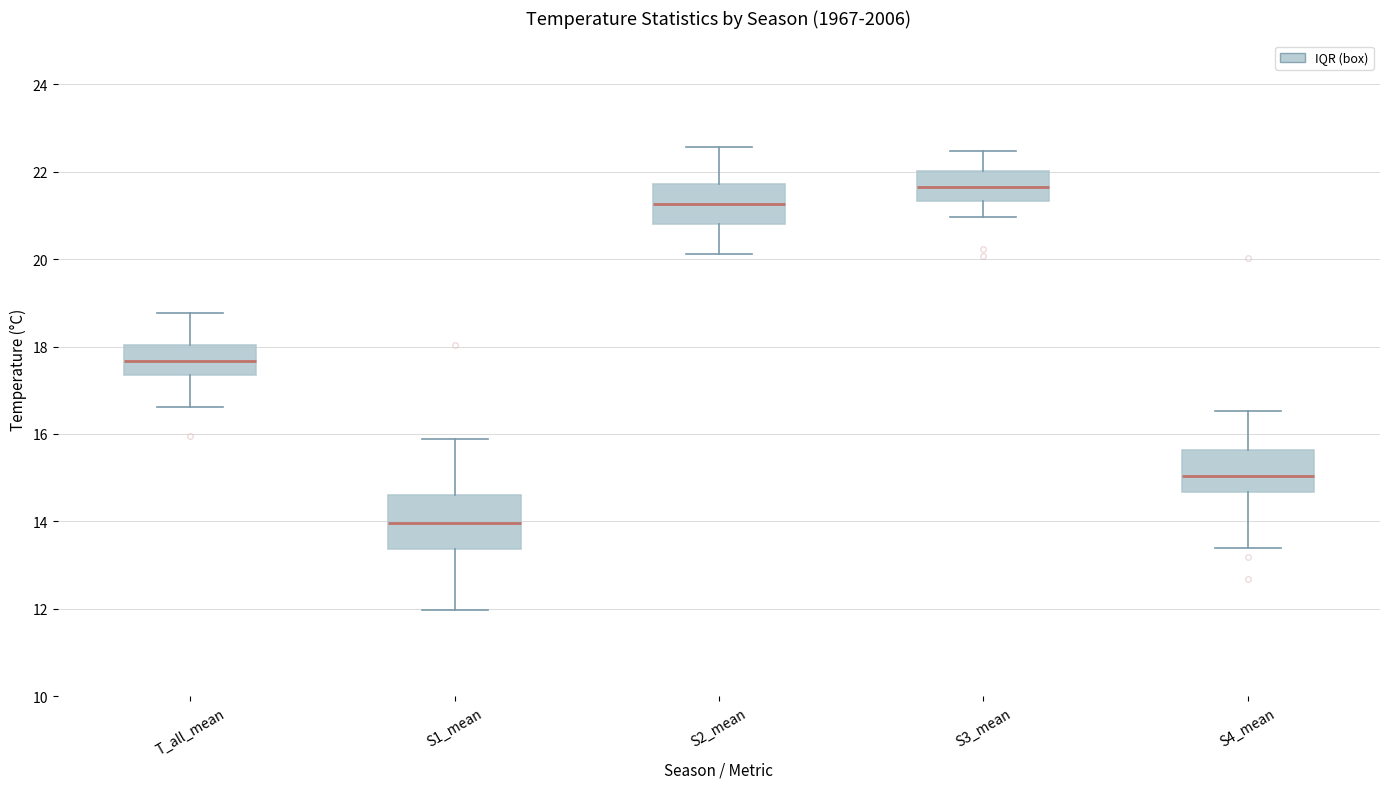

Which box is the tallest, from its lower edge to its upper edge?

S1_mean